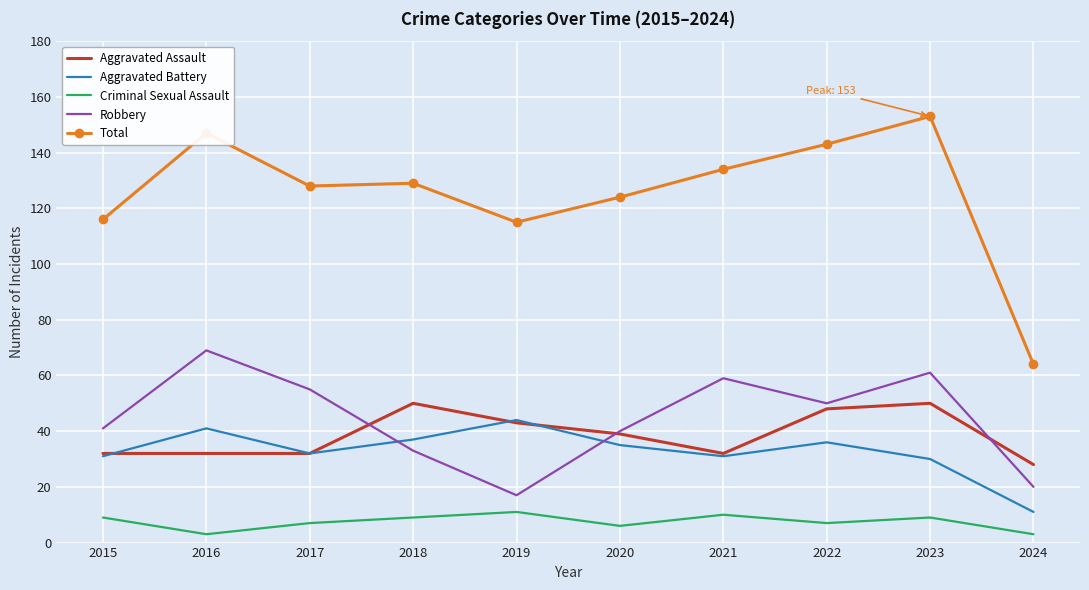

True or false: Aggravated Assault and Criminal Sexual Assault intersect in this chart.

False